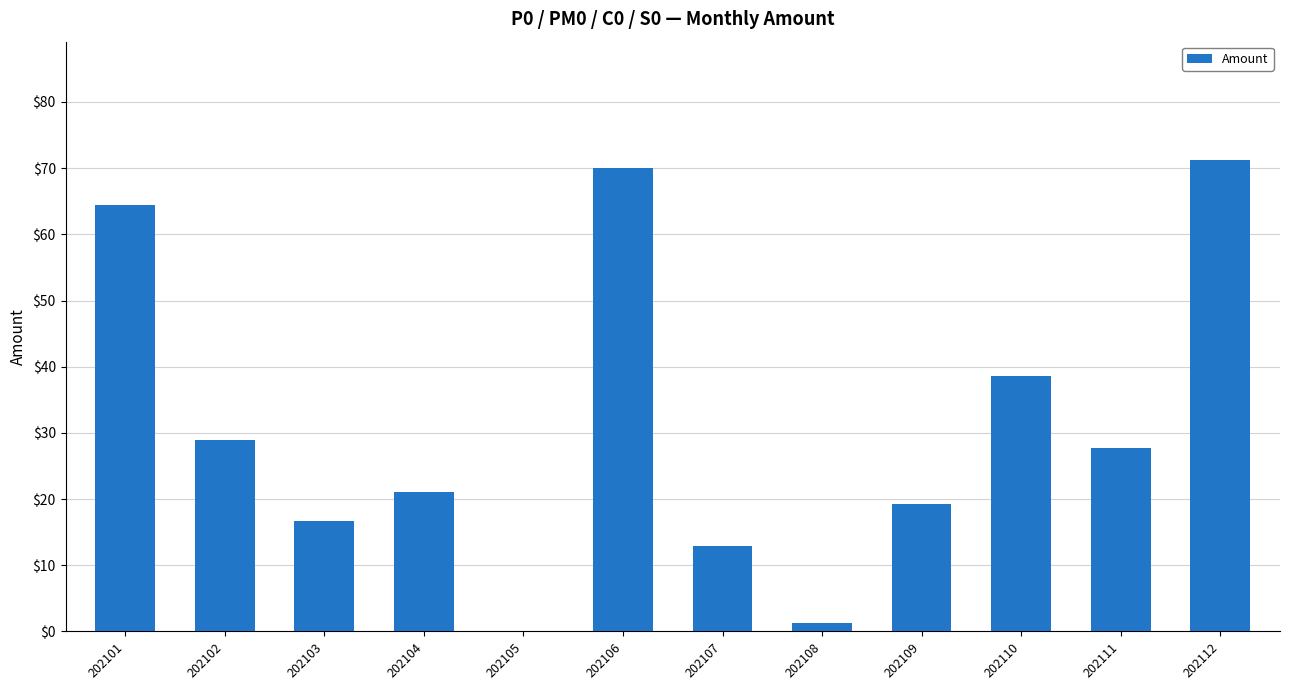

Reading right to left, transcribe all the data shown in this chart.

202112=71.3	202111=27.8	202110=38.6	202109=19.3	202108=1.2	202107=12.9	202106=70.0	202105=0.0	202104=21.0	202103=16.6	202102=29.0	202101=64.4